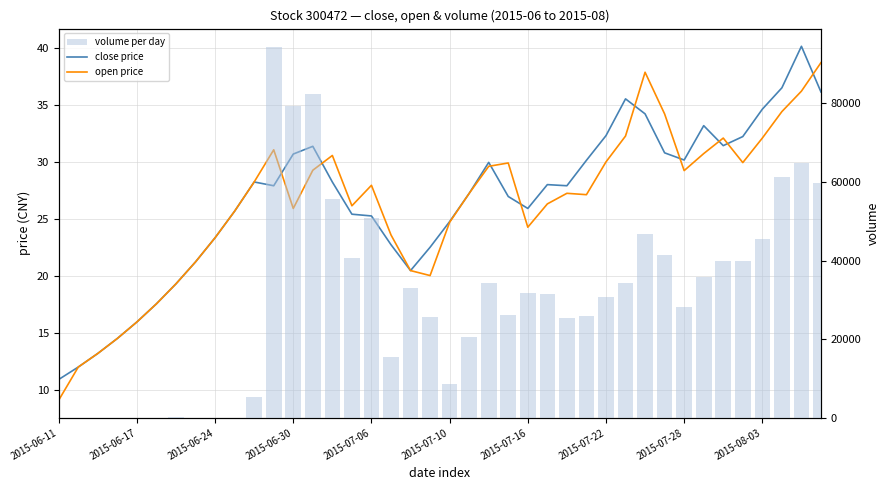

What is the average value of the close price series?

26.6